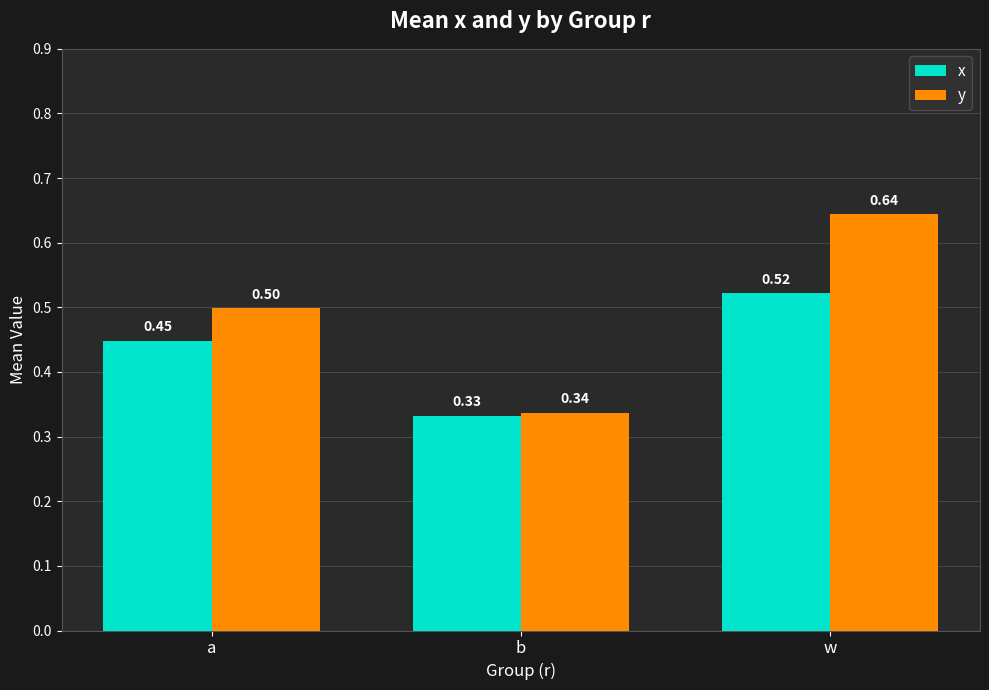

What is the average value of the y series?

0.5